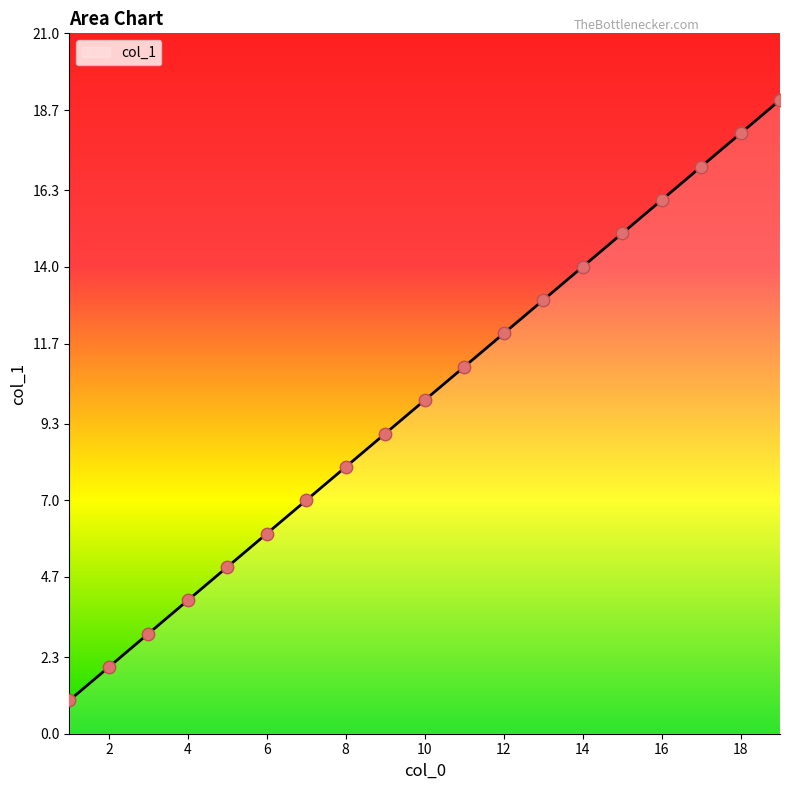

What is the greatest value displayed?

19